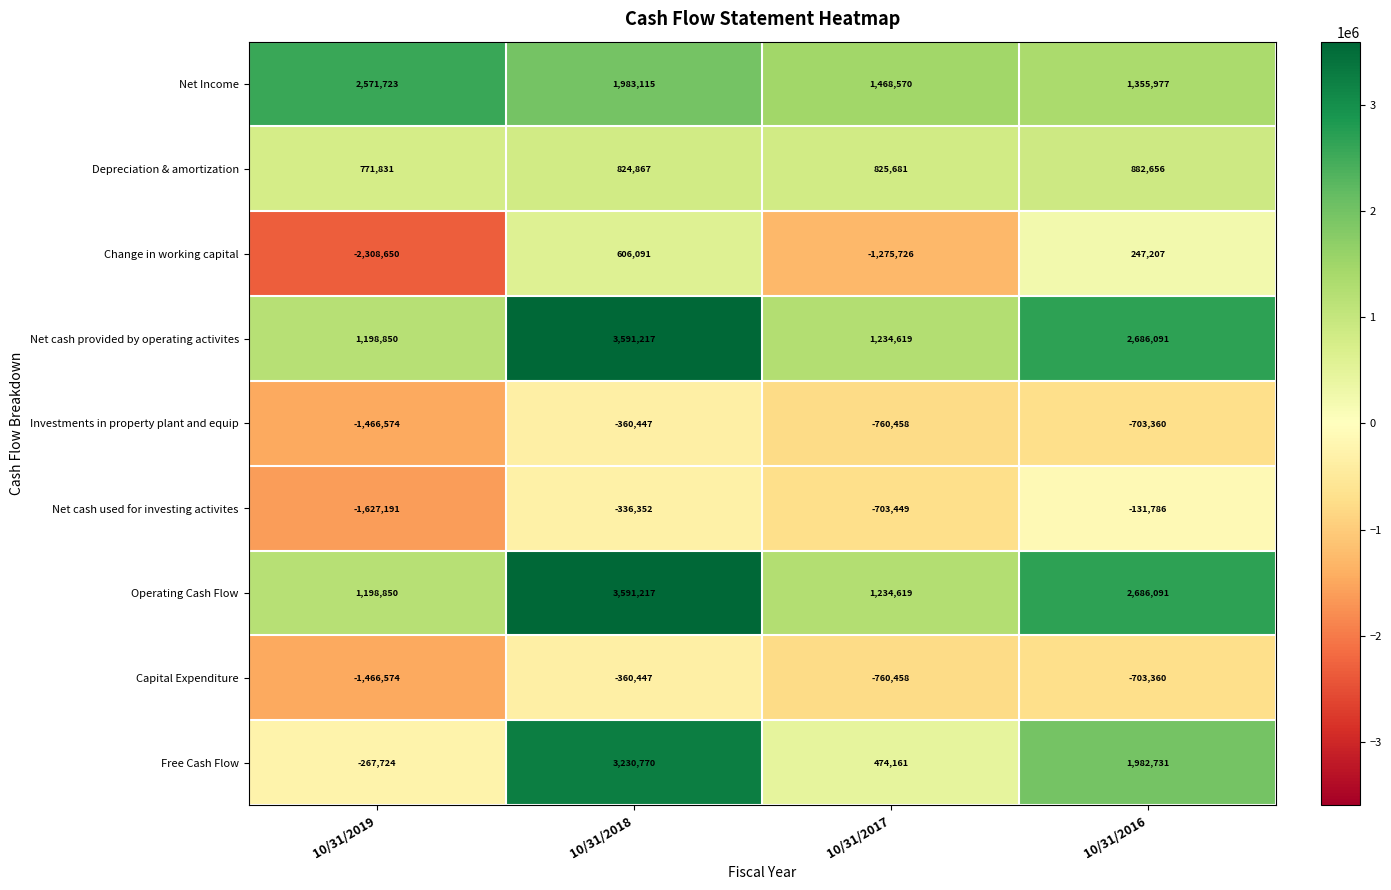

Count the number of data series in this chart.

9